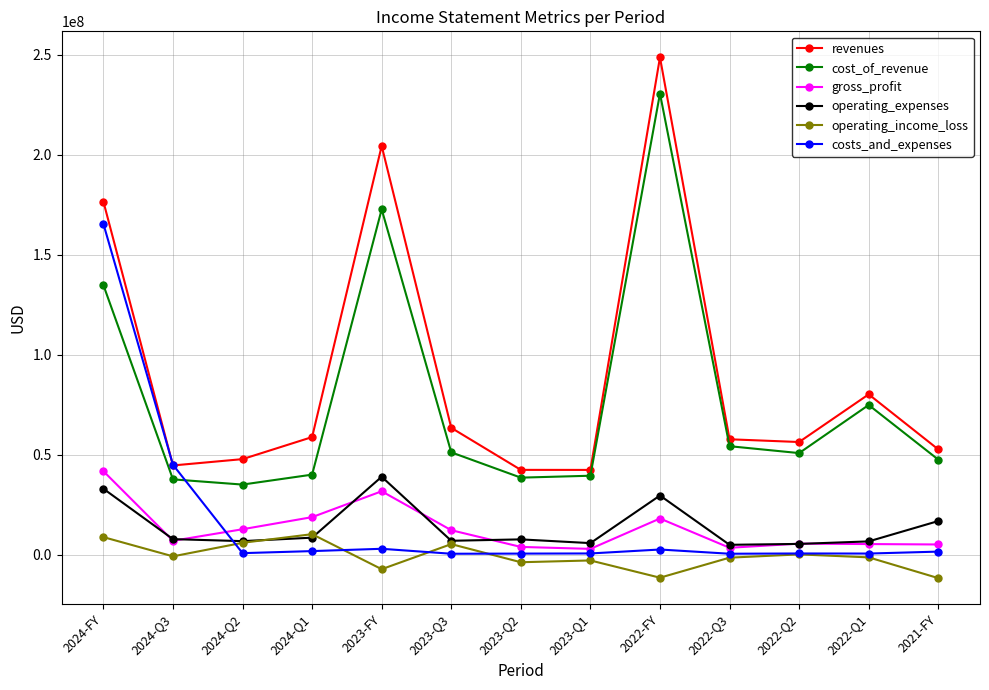

What is the label of the 5th point from the left?

2023-FY